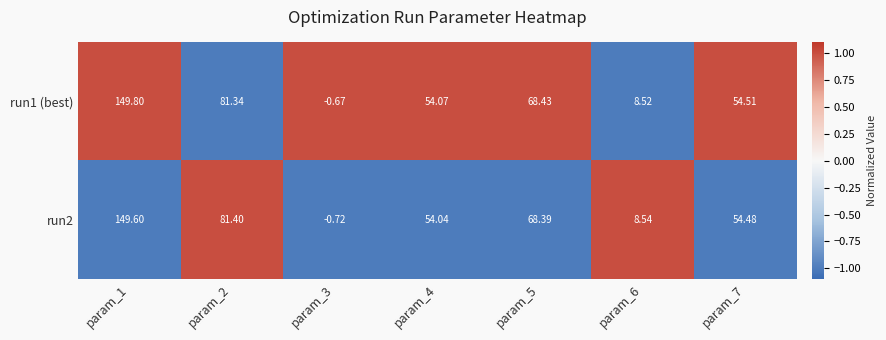

Is the value of run1 (best) at param_3 greater than the value of run2 at param_7?

No